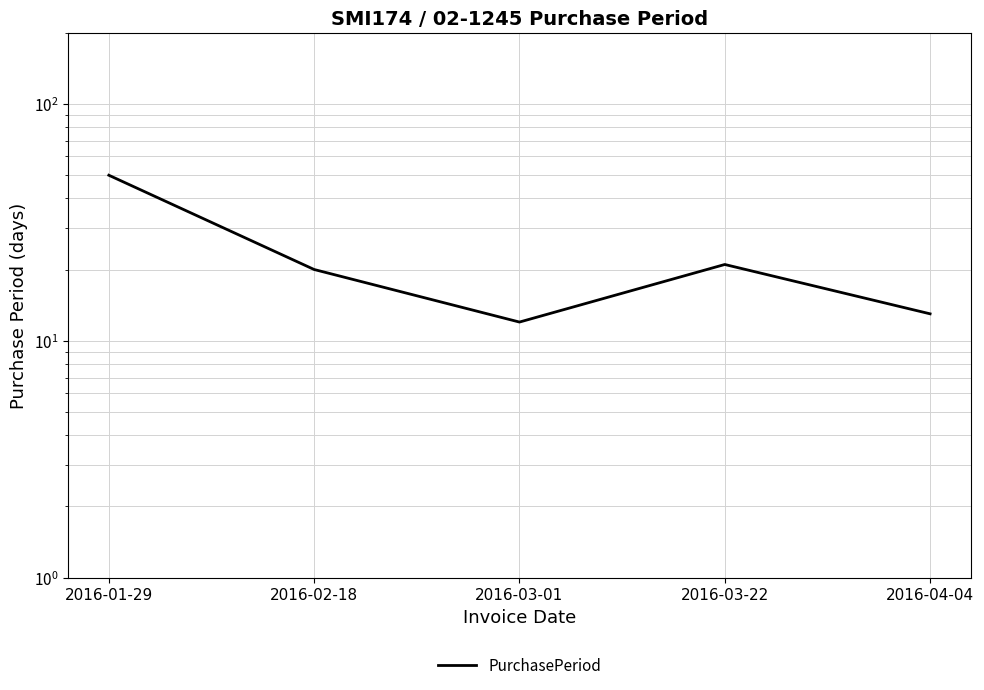

How many categories are shown in the chart?

5